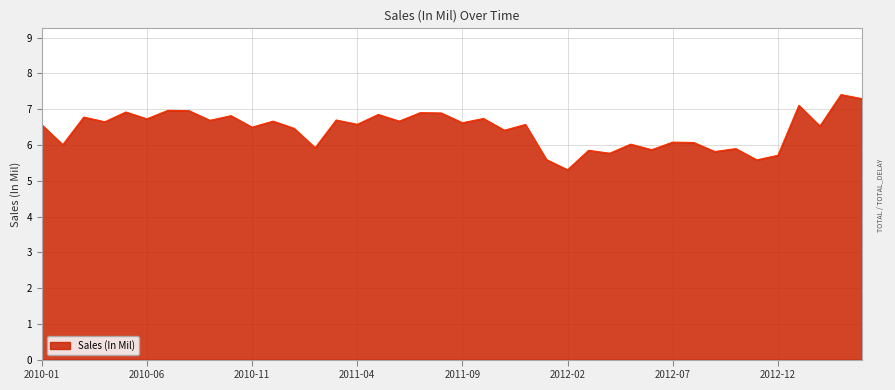

What is the maximum value shown in the chart?

7.4